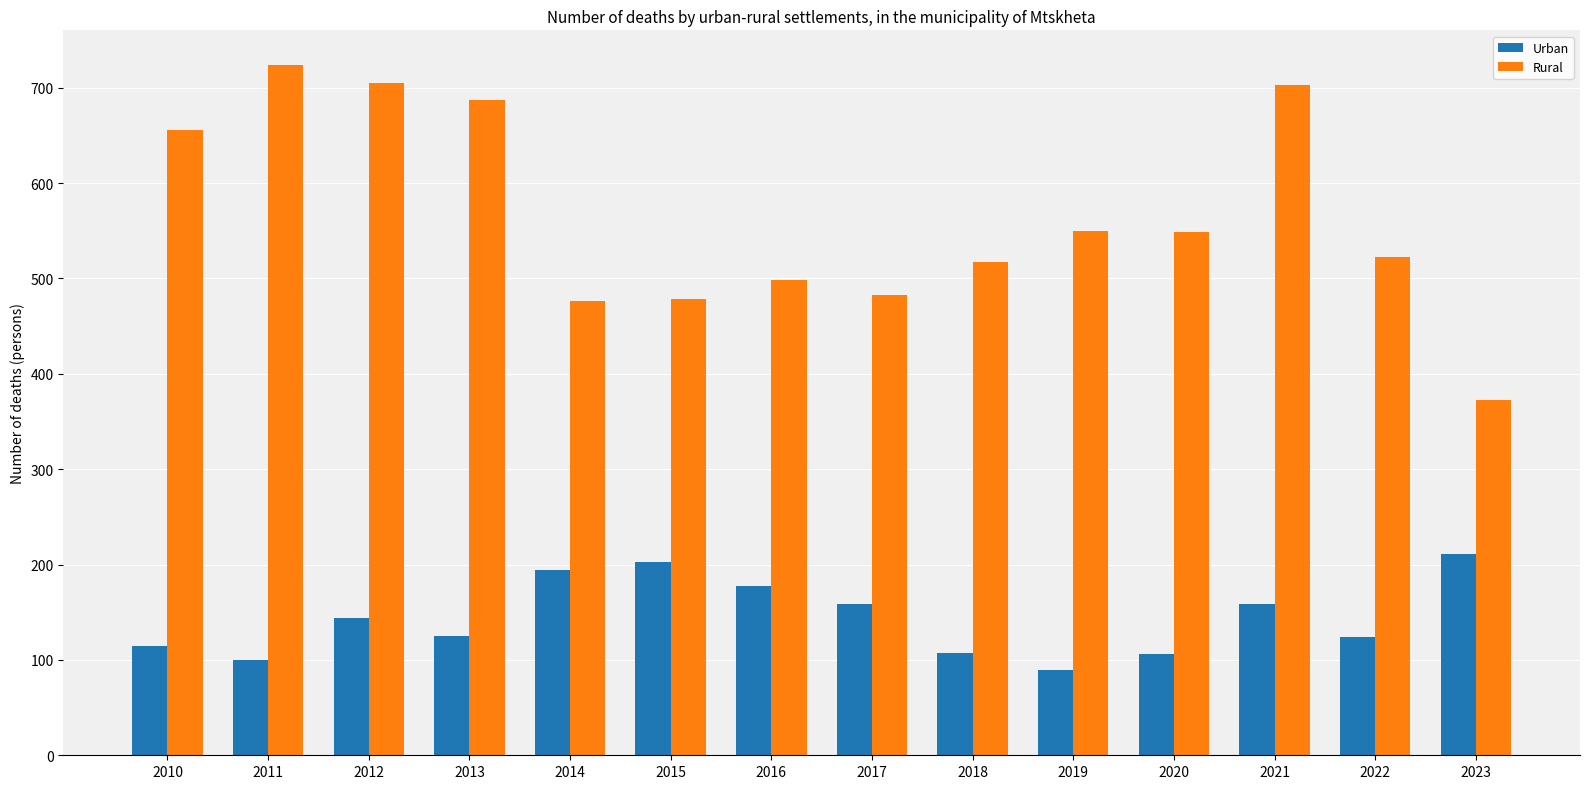

What is the value of the Rural bar at the 3rd from the left?

705